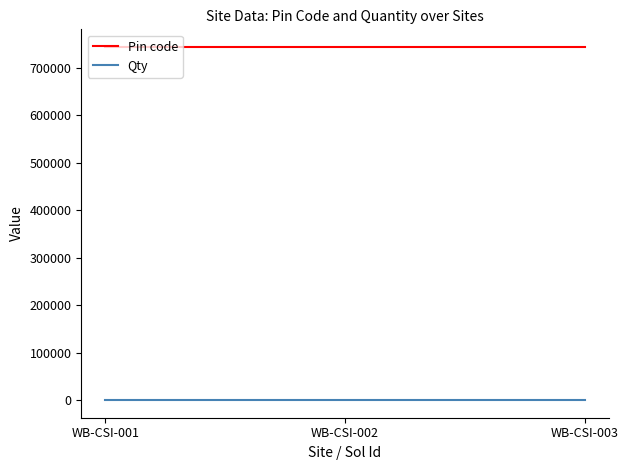

What is the difference between the highest and lowest values at WB-CSI-003?

743502